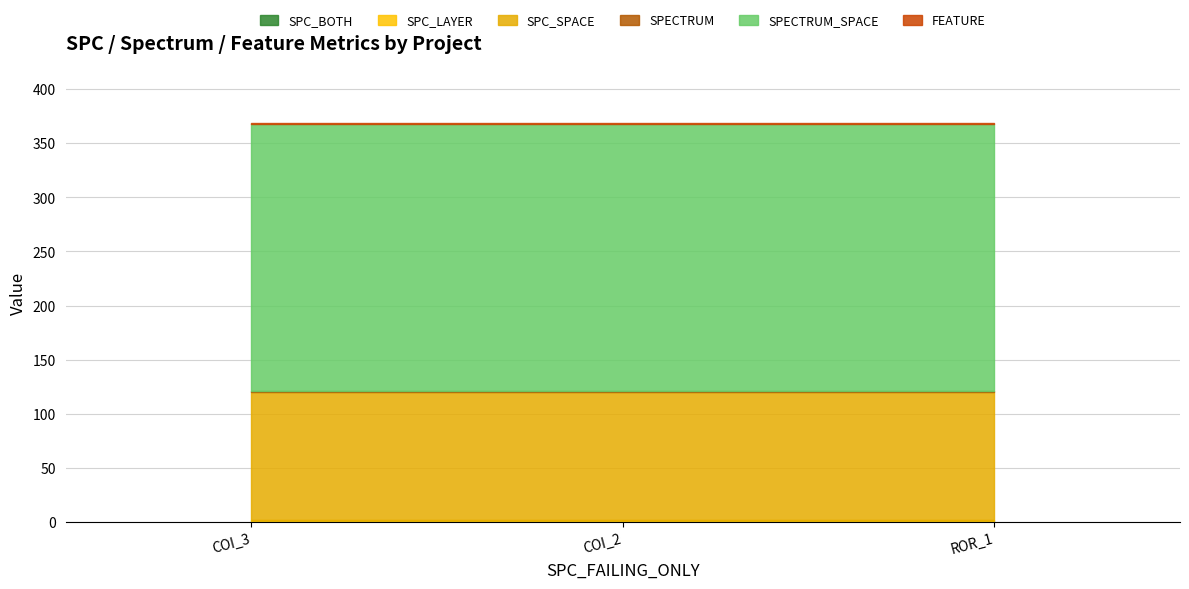

What are all the series names shown in the legend?

SPC_BOTH, SPC_LAYER, SPC_SPACE, SPECTRUM, SPECTRUM_SPACE, FEATURE